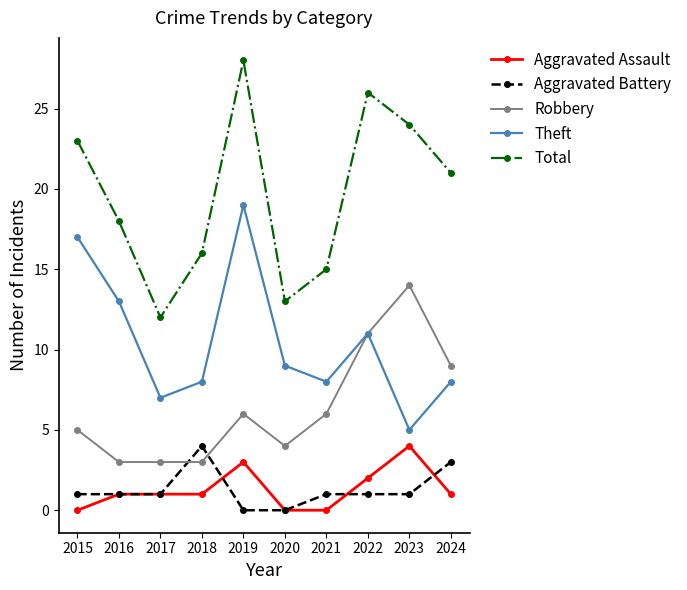

How many interior local valleys does the Theft series have?

3